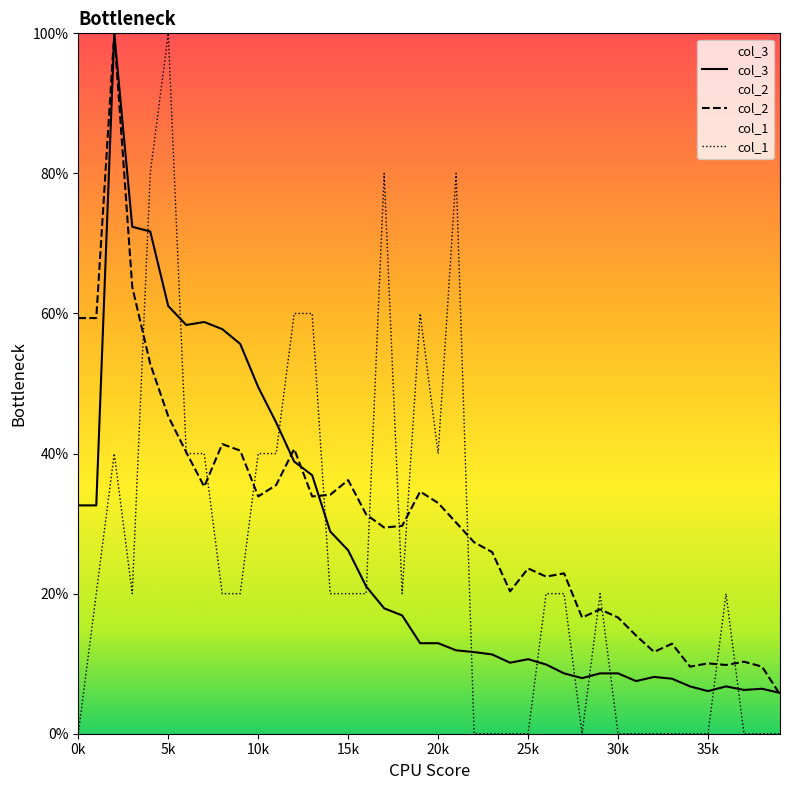

How many lines are shown in the chart?

3